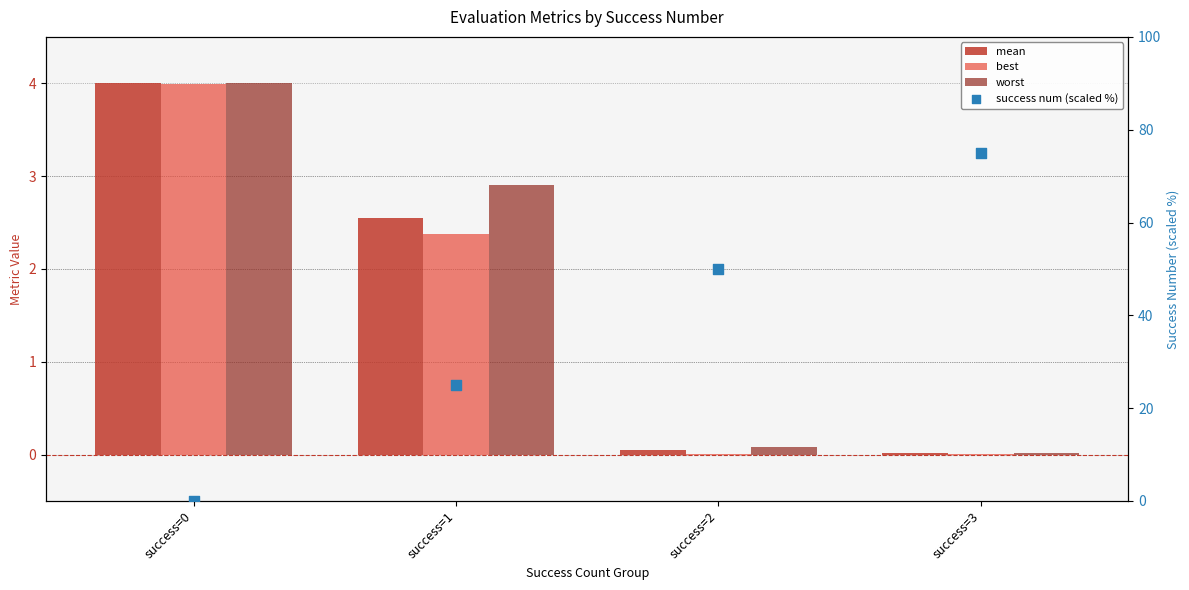

Which series has the largest total across all categories?

success num (scaled %)